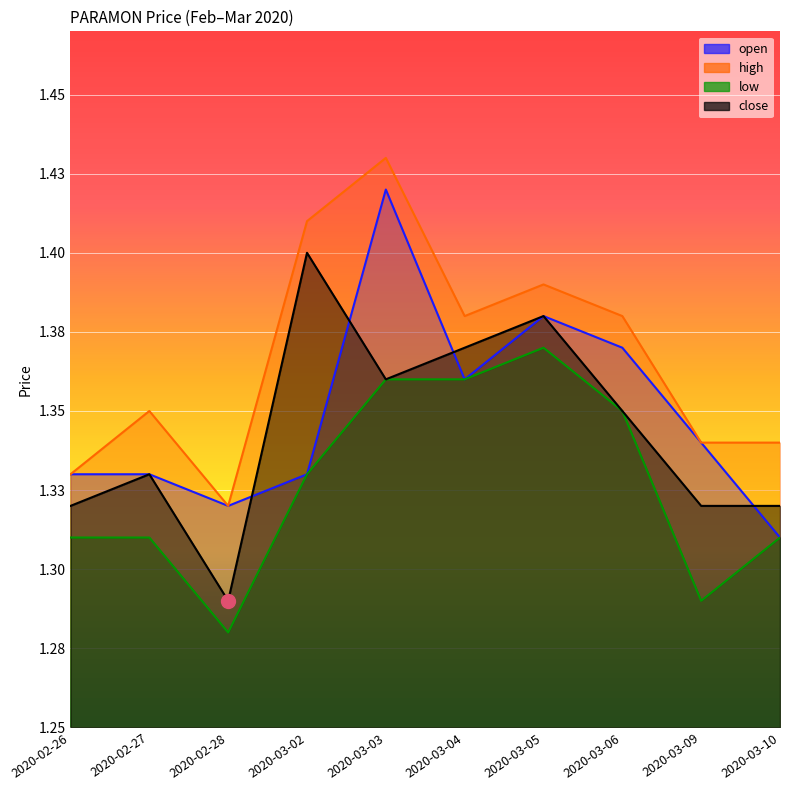

How many interior local peaks does the open series have?

2